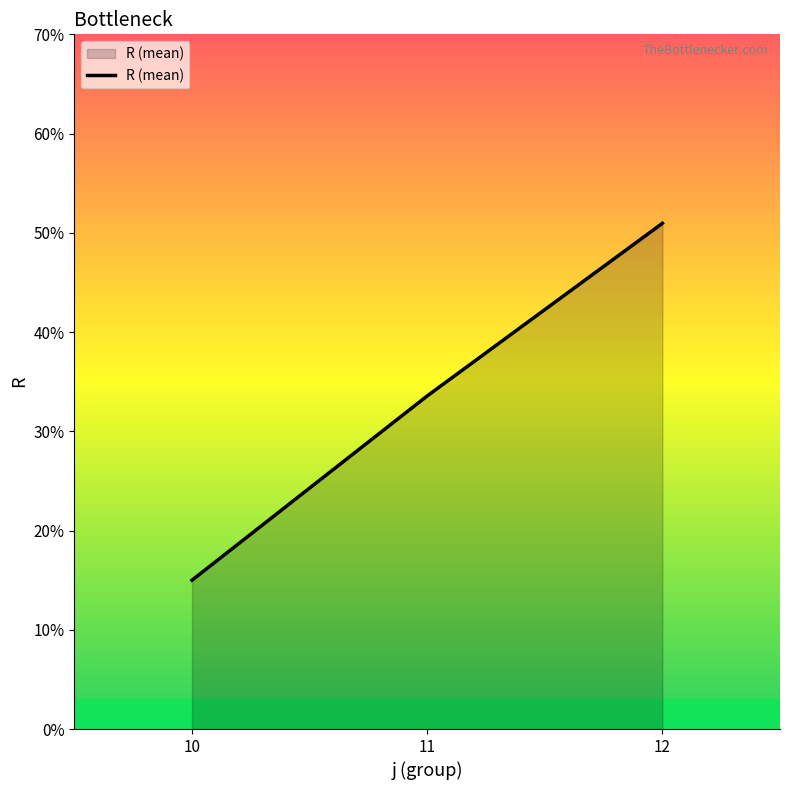

Count the number of values greater than 33.

2